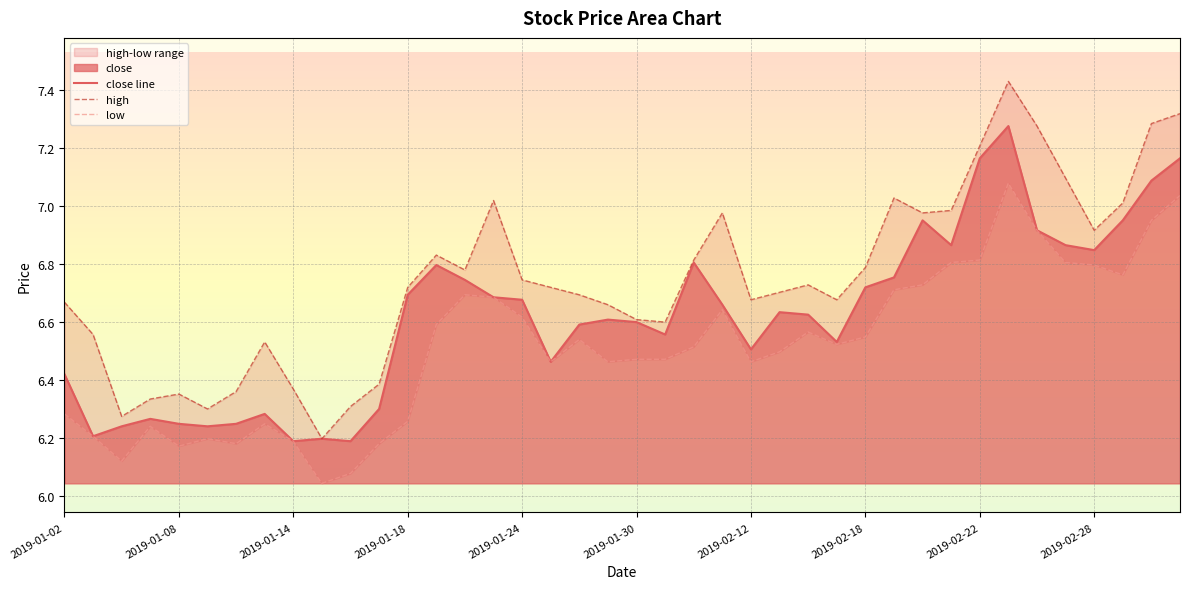

The value of close at 2019-01-14 is 6.2. True or false?

True